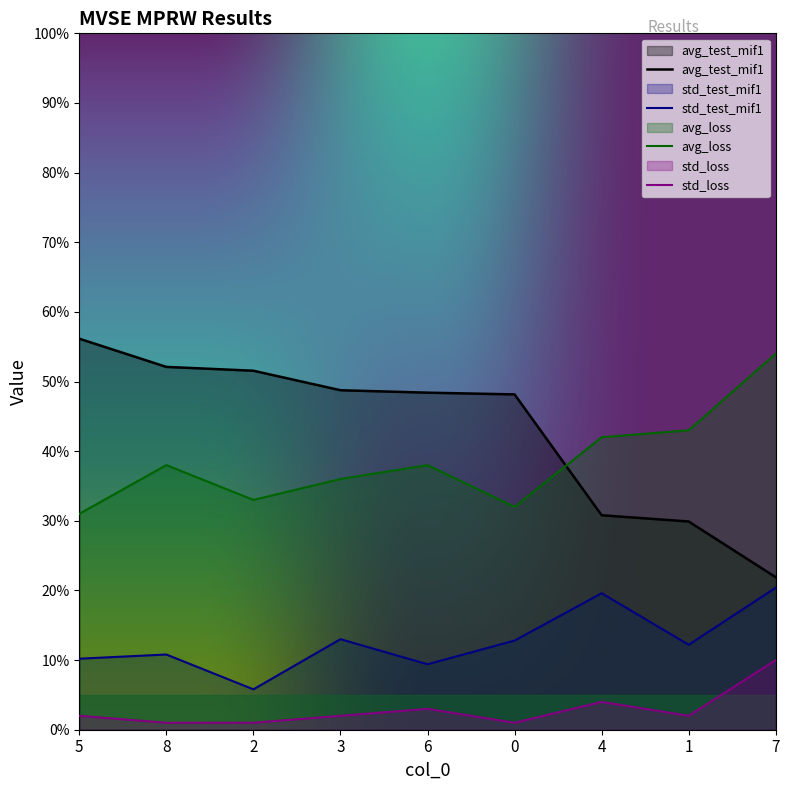

True or false: std_loss has a value of 10.0 at 7.

True